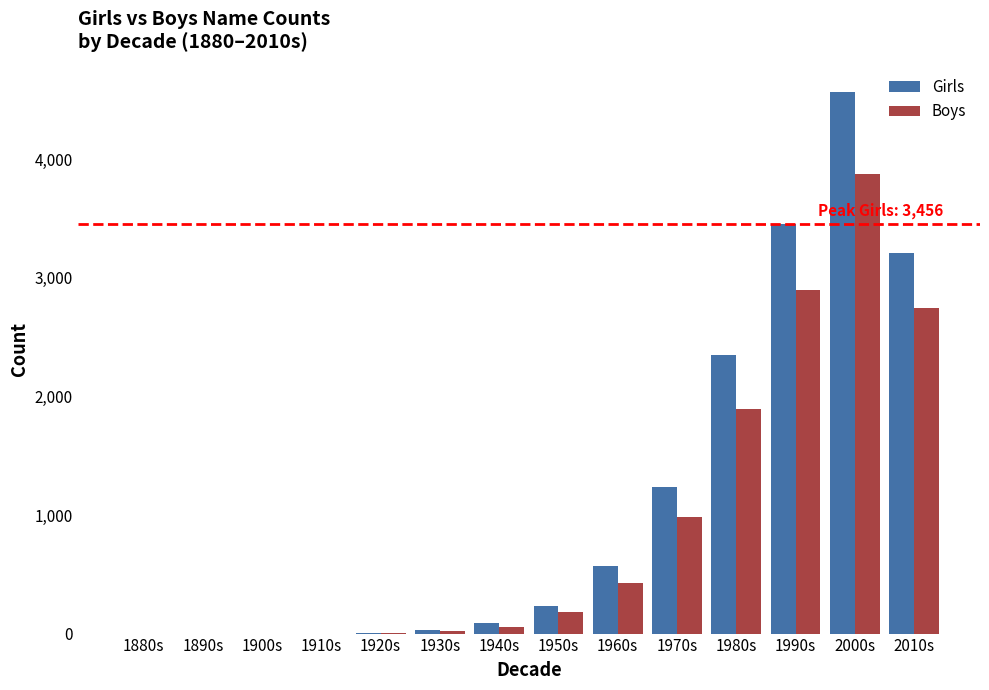

At which category is the sum across all series the highest?

2000s